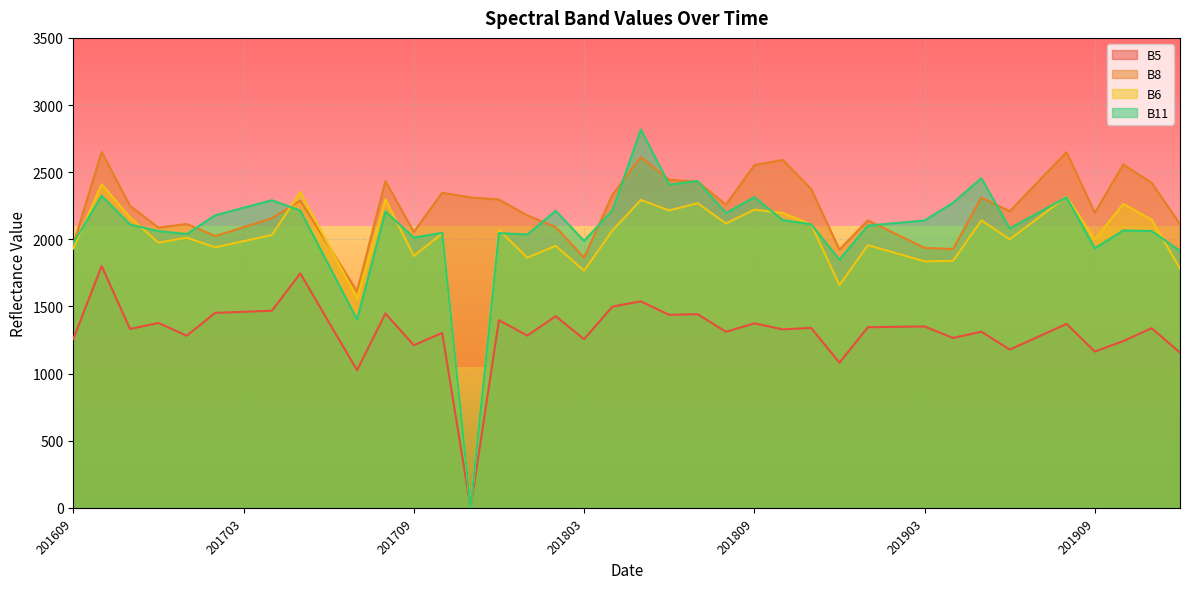

What are all the series names shown in the legend?

B5, B8, B6, B11